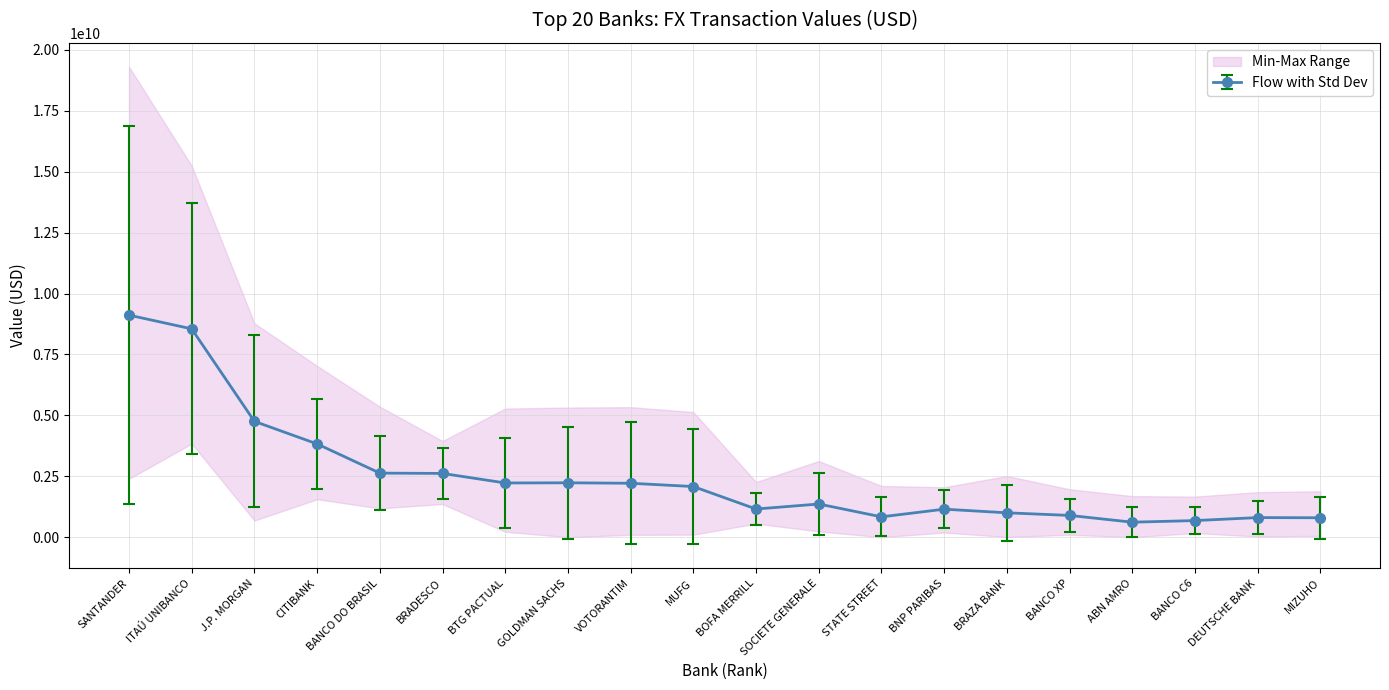

Is this an area chart (filled region under the line)?

No